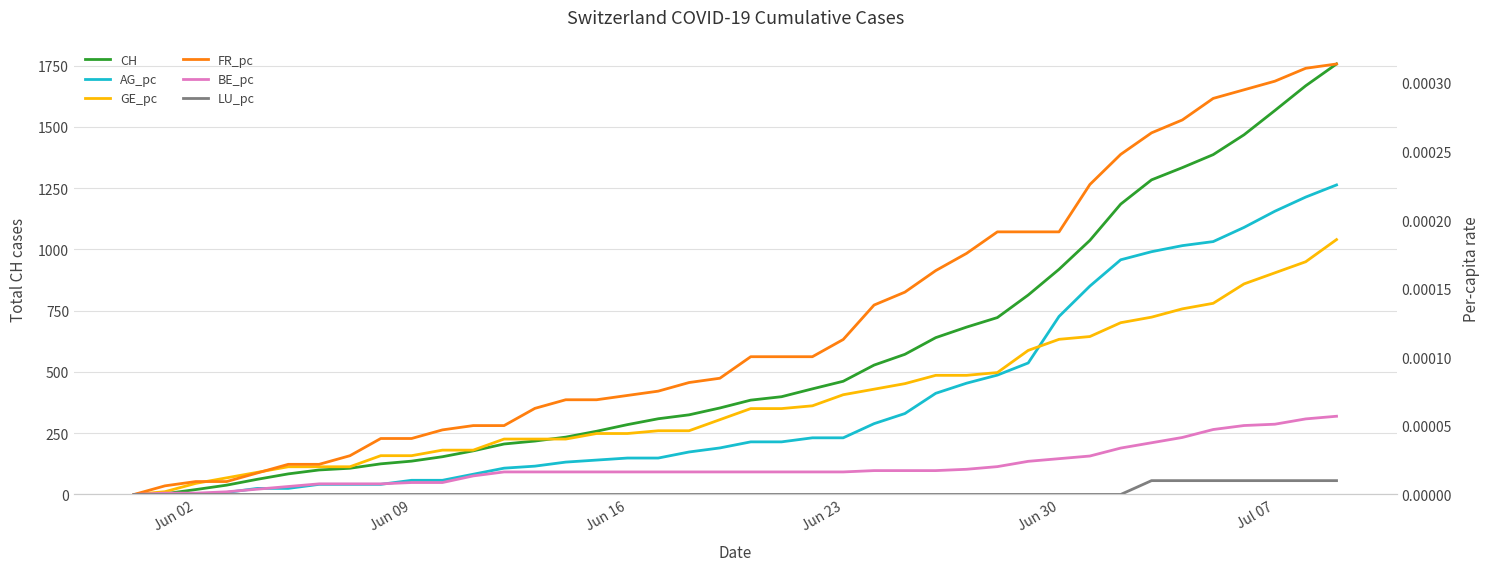

What is the highest value of the CH series?

1757